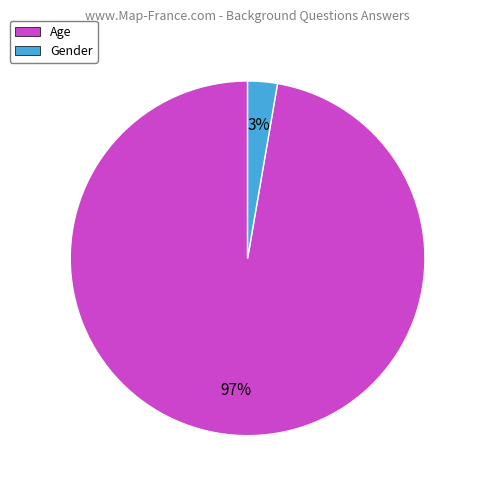

Which category has the biggest portion of the pie?

Age